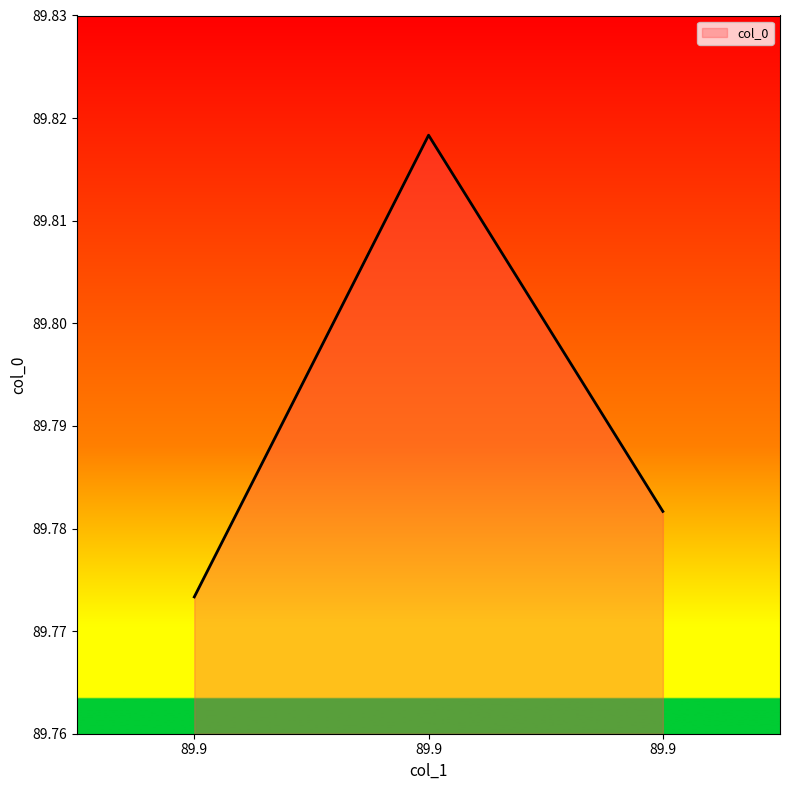

True or false: the data shows 31.6 at 89.9.

False